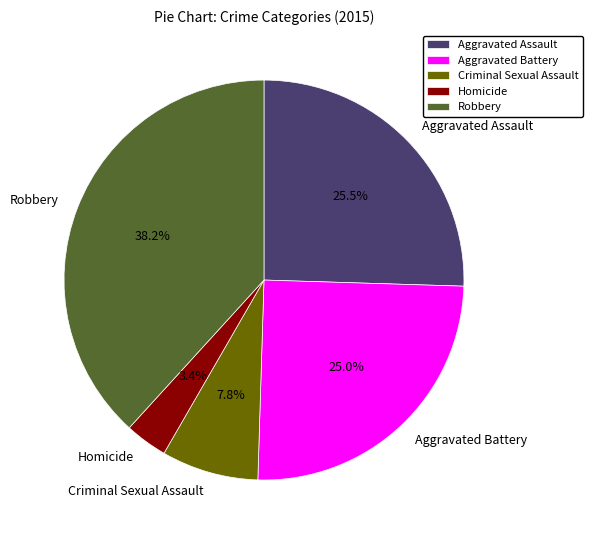

What is the total percentage of Aggravated Assault and Homicide?

28.9%